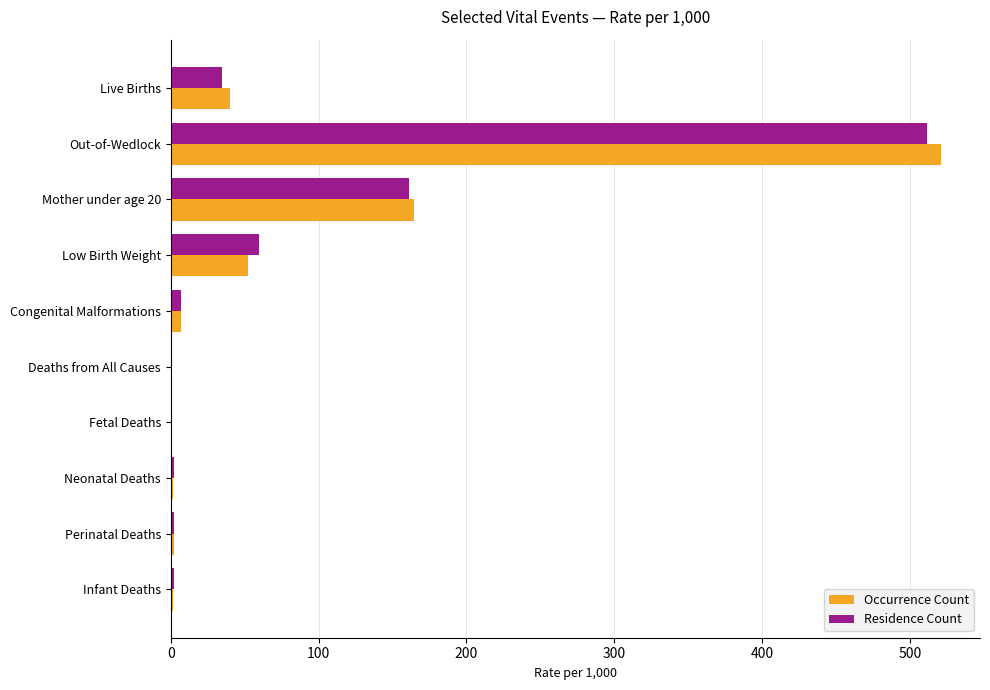

Which series changed the most between Low Birth Weight and Deaths from All Causes?

Residence Count